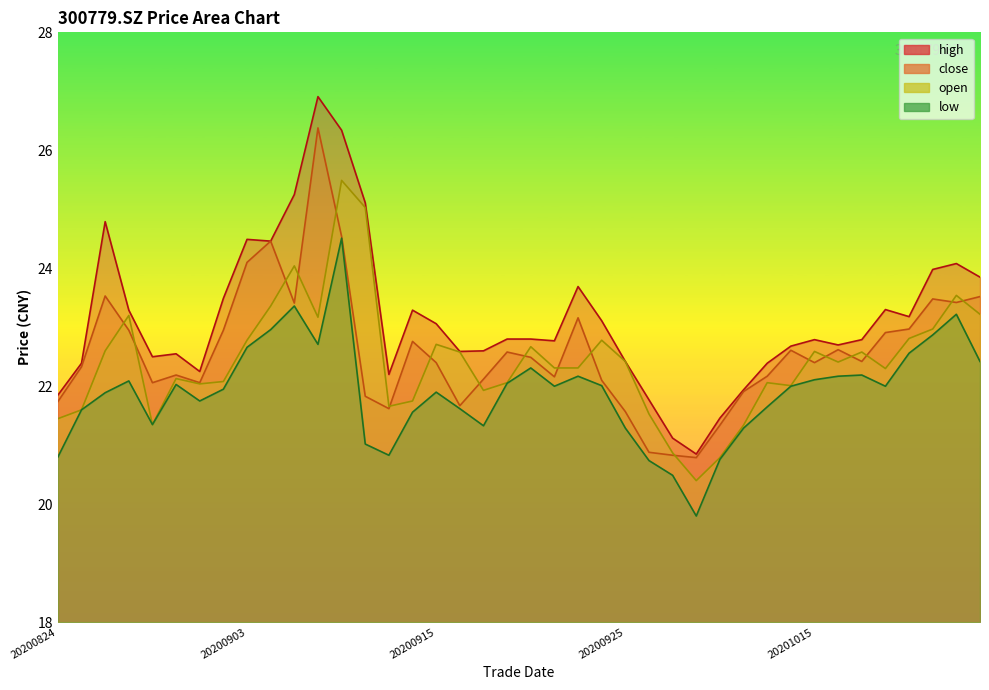

True or false: low has a value of 20.8 at 20200911.

True